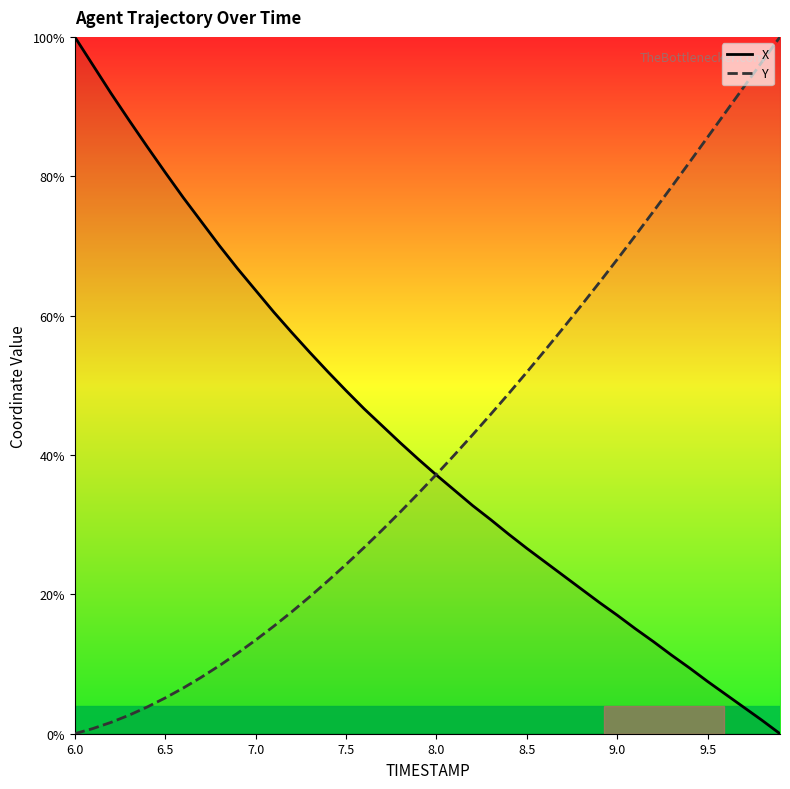

At which label does X first exceed 39?

6.0